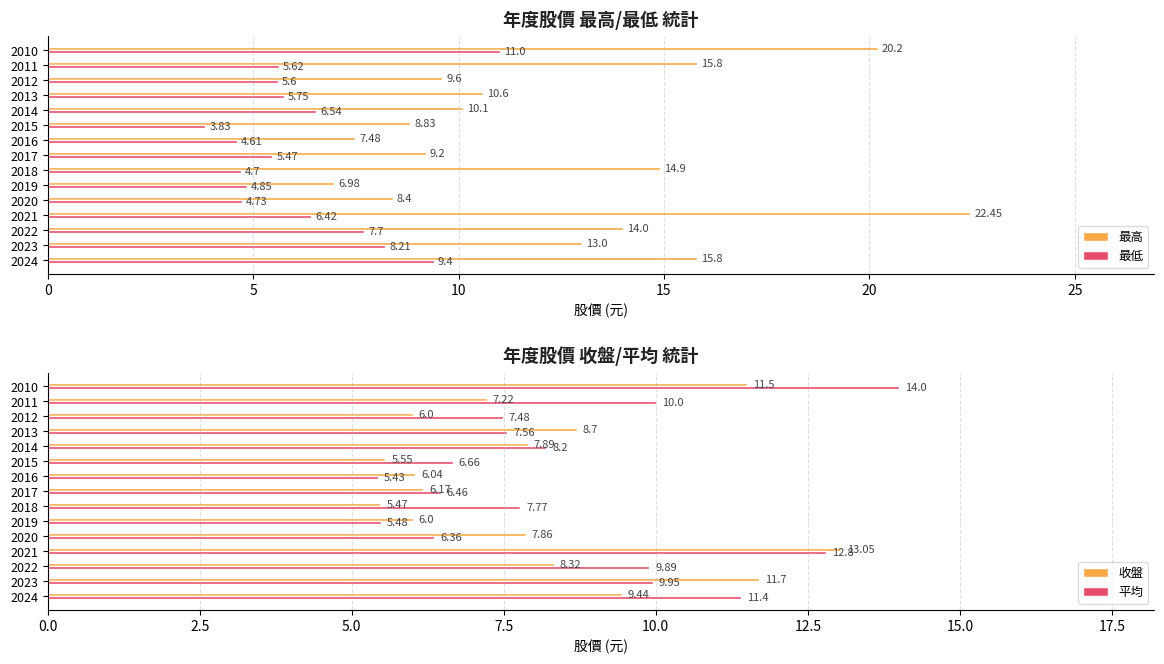

Which category has the lowest value in the 最低 series?

2015